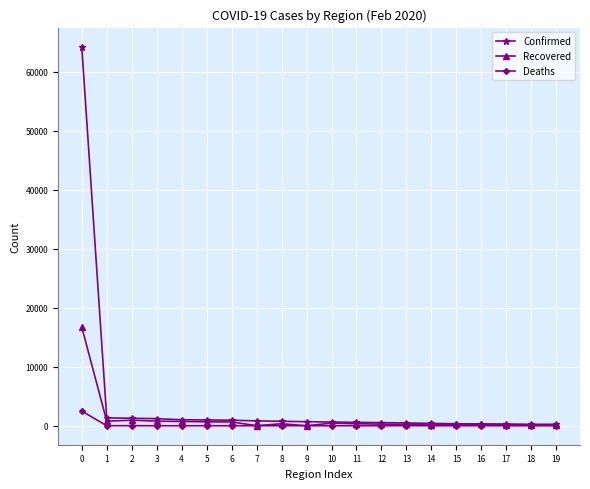

What is the value of the Confirmed point at the 13th from the left?

527